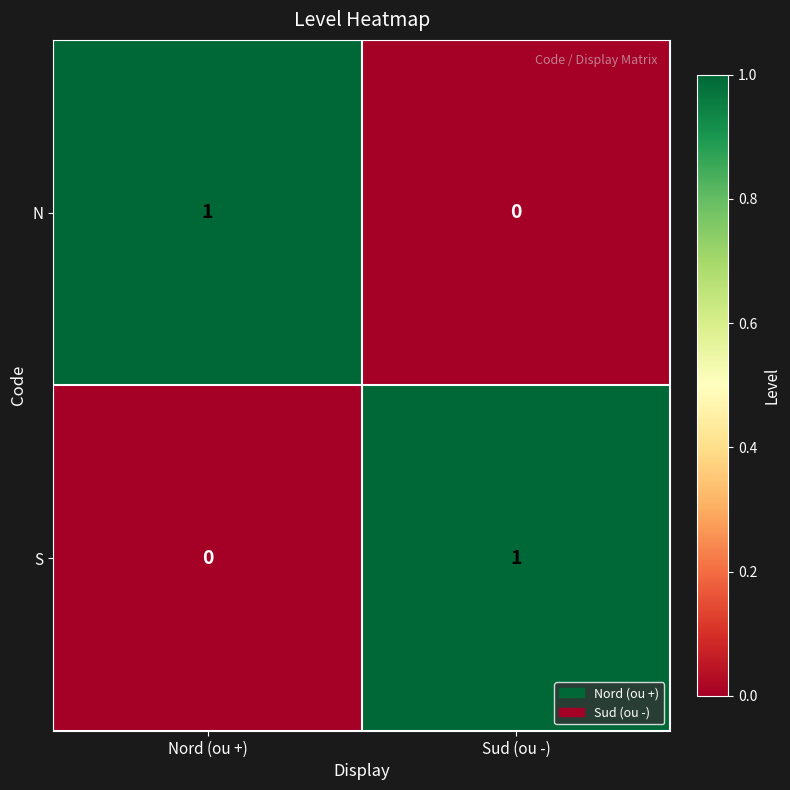

What is the total value across all series at Sud (ou -)?

1